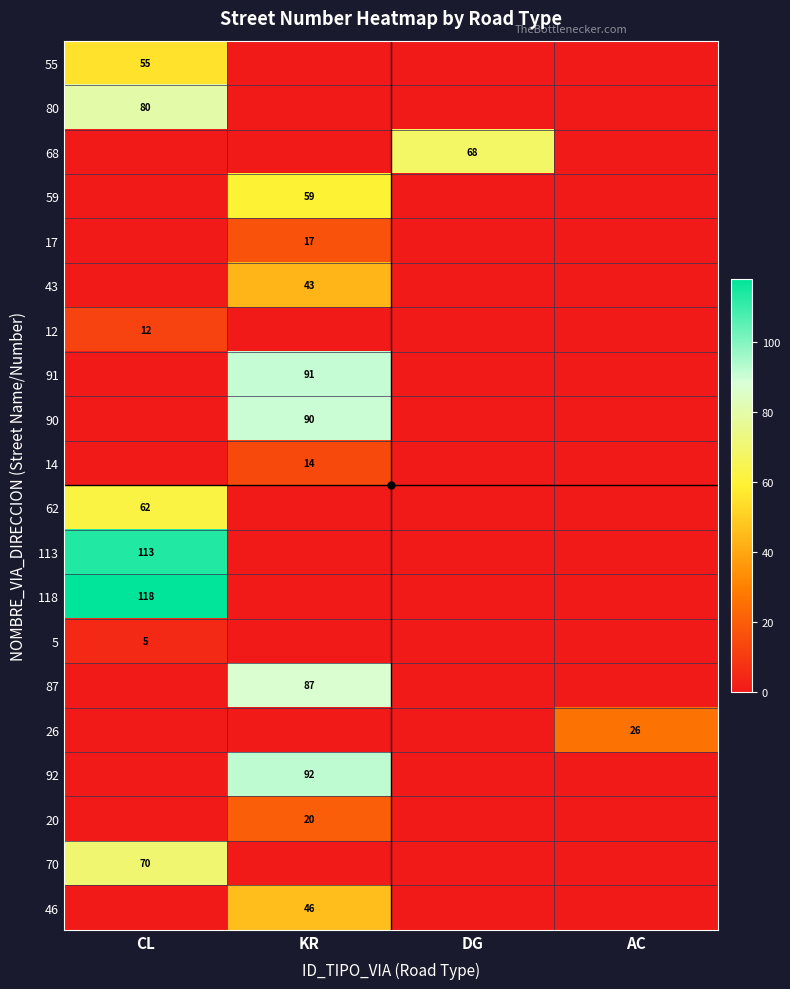

The 113 series shows 113 at CL. True or false?

True